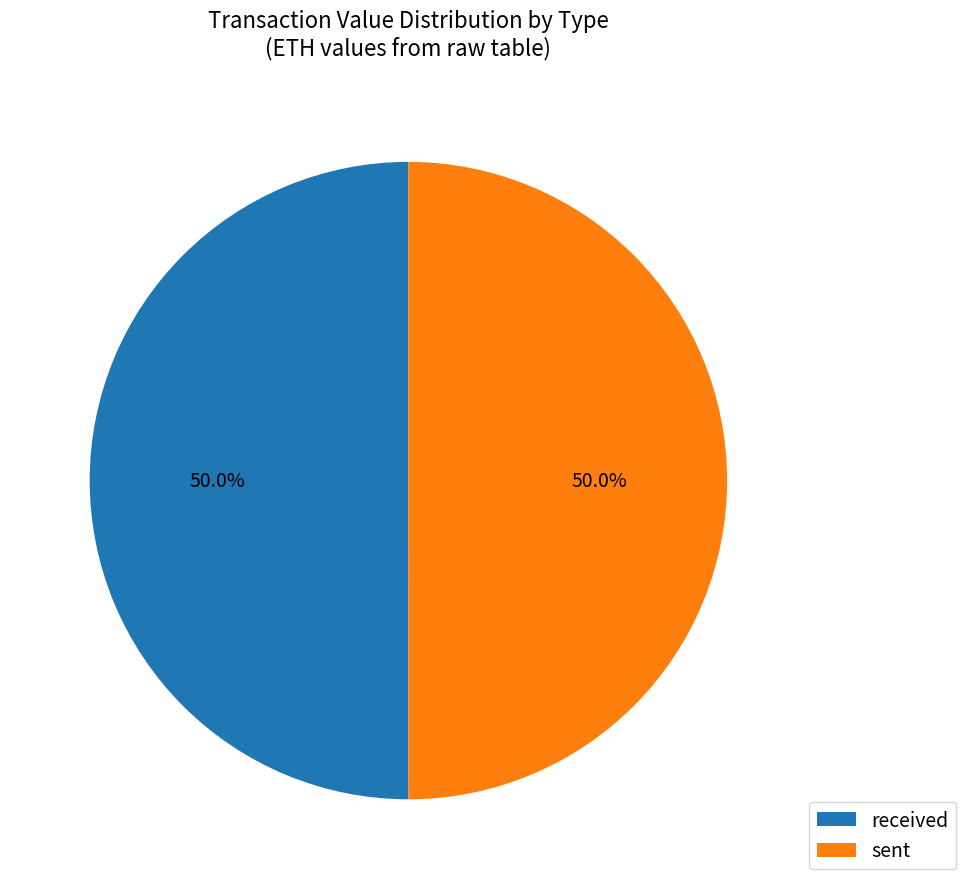

Combined, what portion of the pie is received and sent?

100.0%